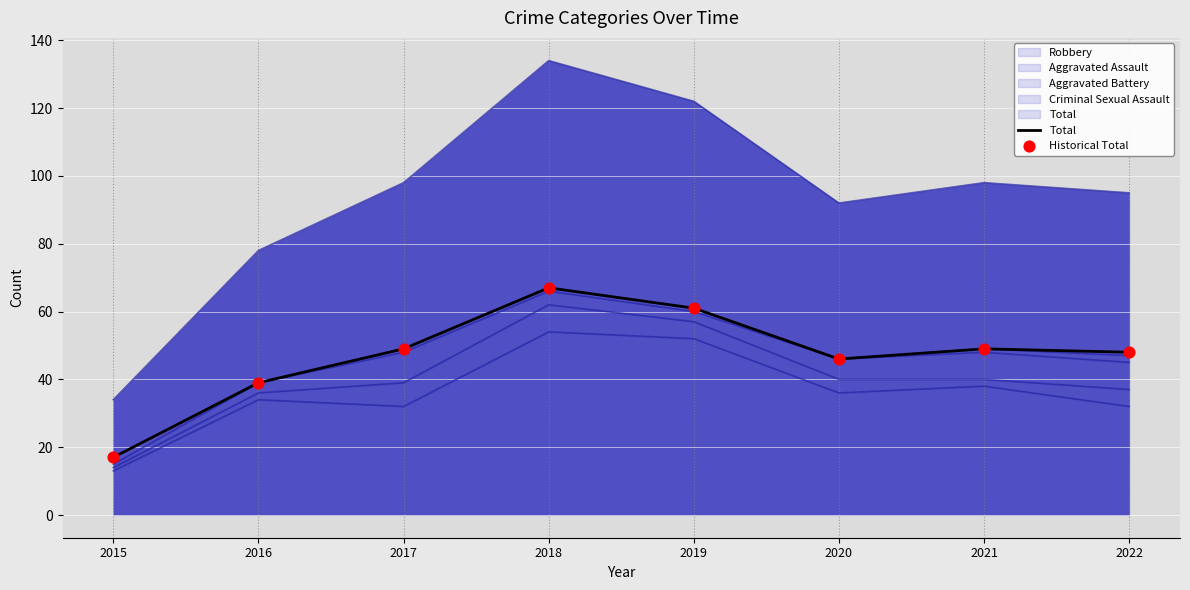

At which category is the sum across all series the highest?

2018